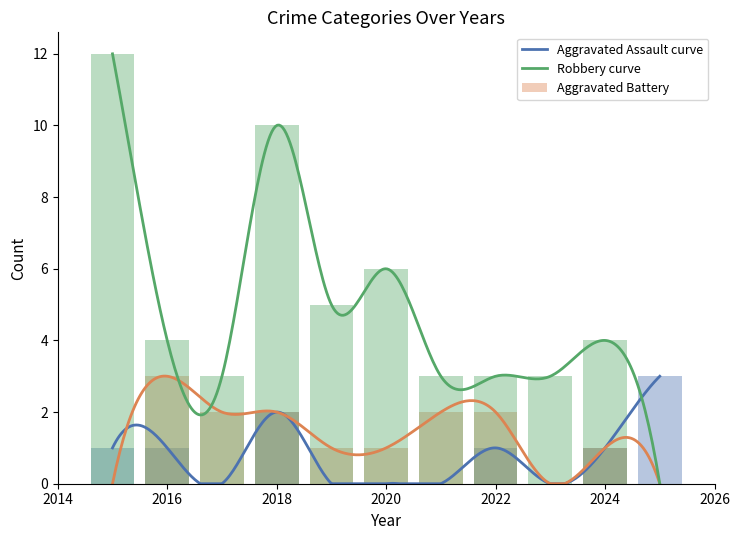

What is the sum of the Aggravated Battery values at 2020 and 2021?

3